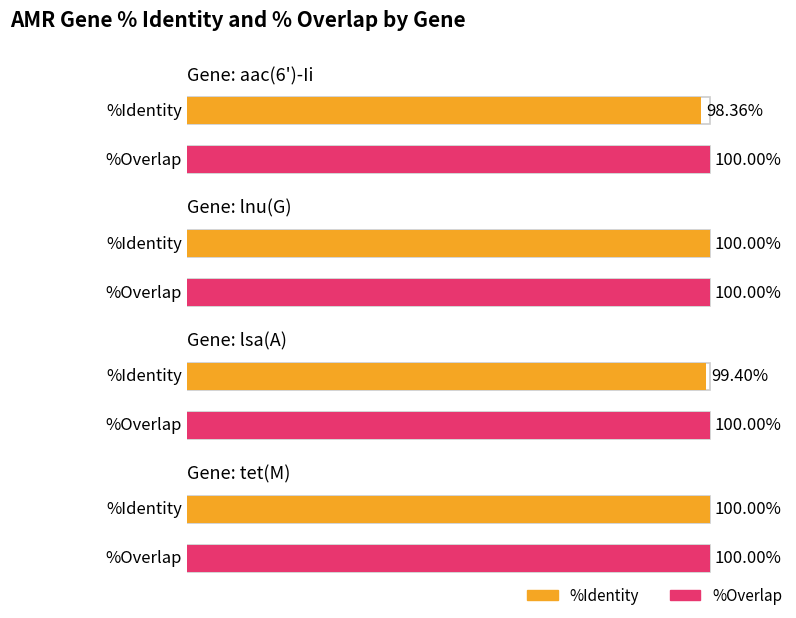

Reading left to right, what are all the values shown in this chart?

%Identity: 98.4	100.0	99.4	100.0
%Overlap: 100.0	100.0	100.0	100.0